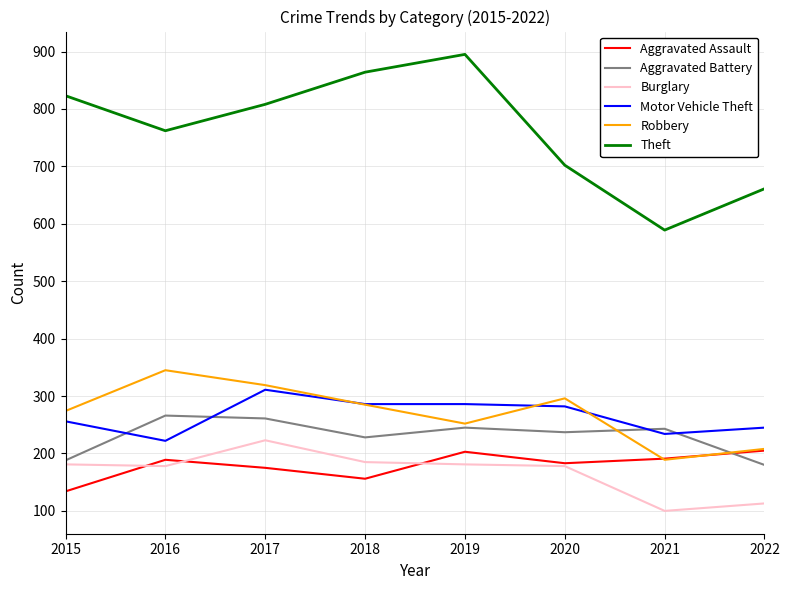

True or false: Motor Vehicle Theft and Aggravated Assault intersect in this chart.

False